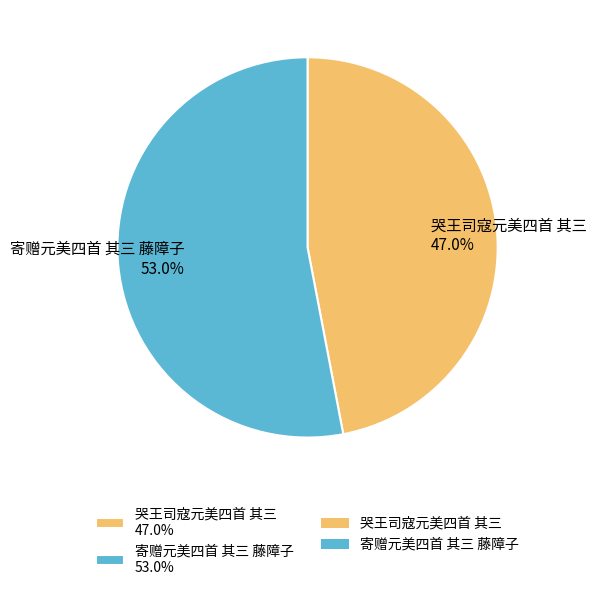

What is the ratio of the value at 寄赠元美四首 其三 藤障子 53.0% to the value at 哭王司寇元美四首 其三 47.0%?

1.1